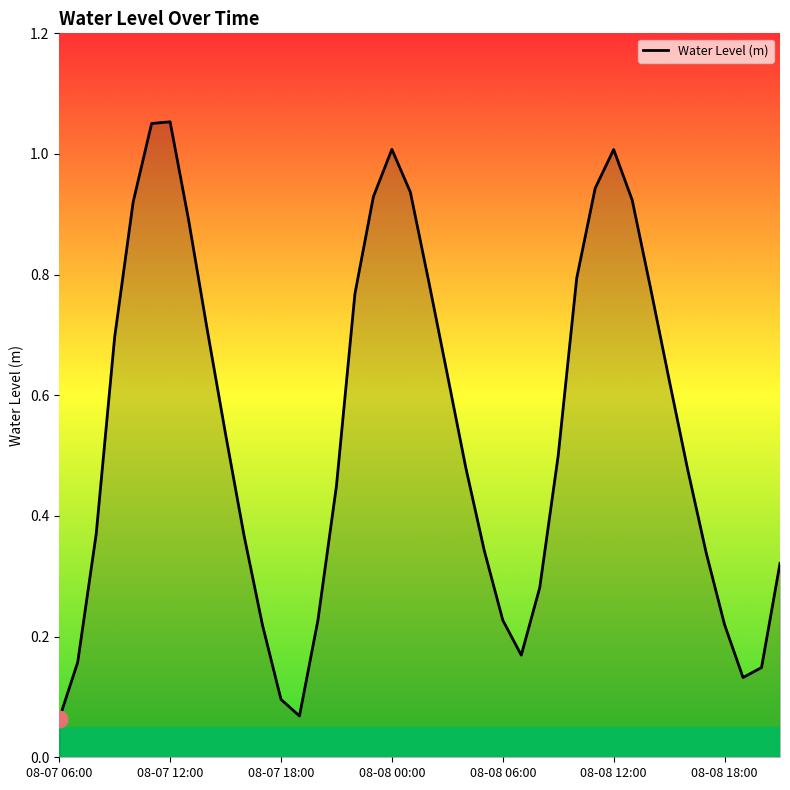

What is the difference between the maximum and minimum values?

1.0